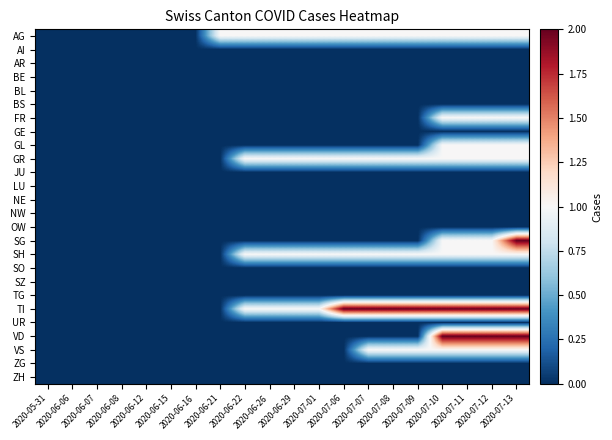

What is the difference between the highest and lowest values at 2020-07-13?

2